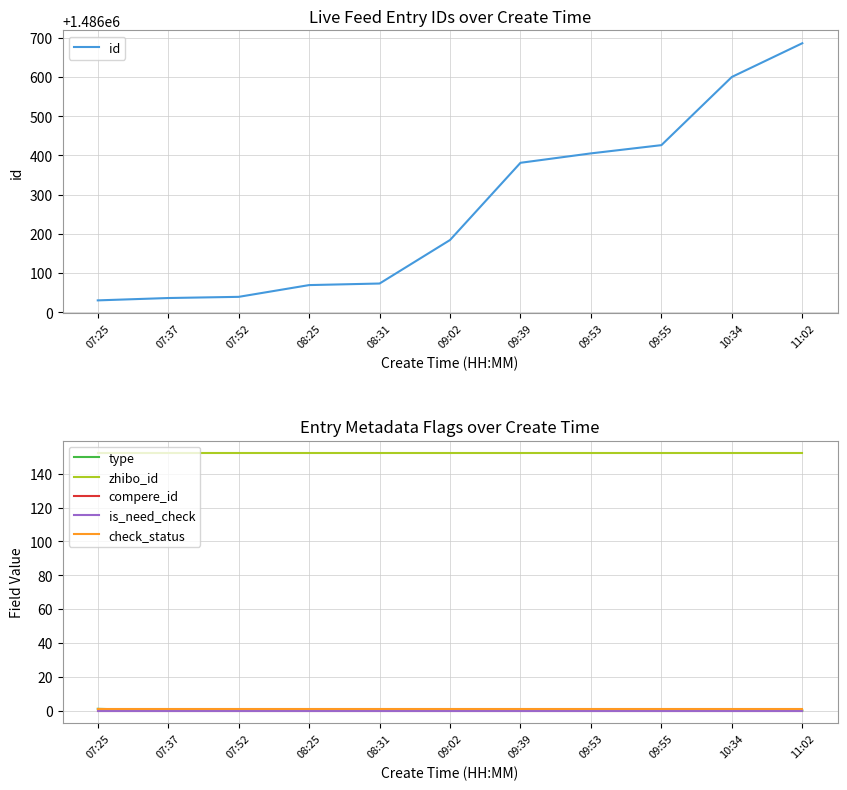

What is the greatest value displayed?

1486686